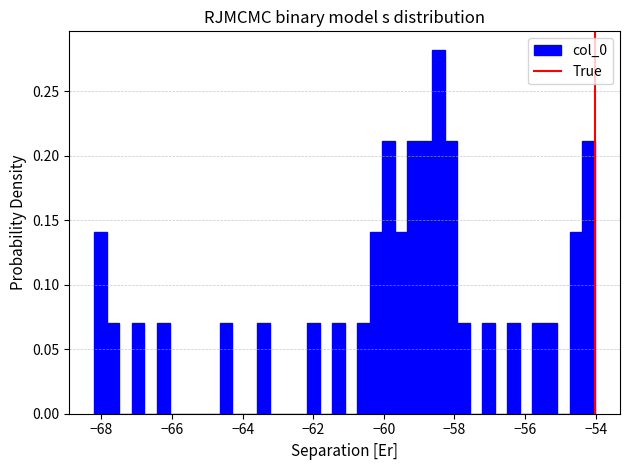

Read against the x-axis, roughly where is the centre of the tallest bar?

-58.4